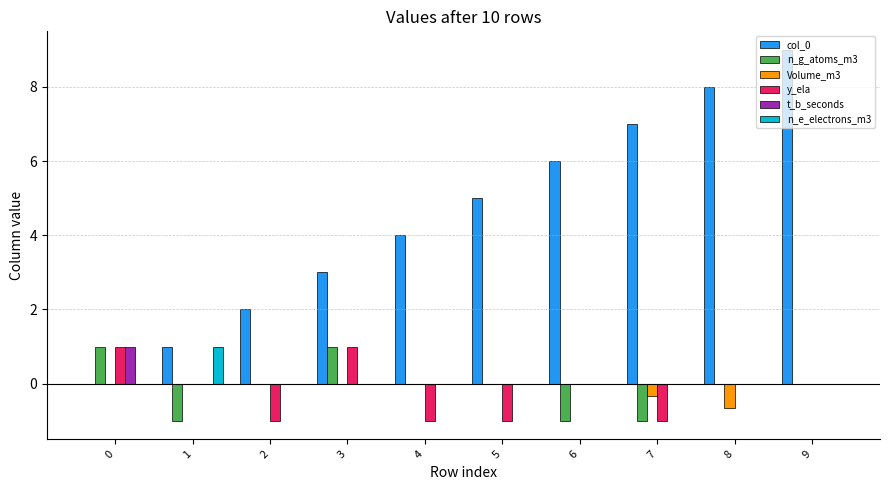

How many groups of bars are there?

10